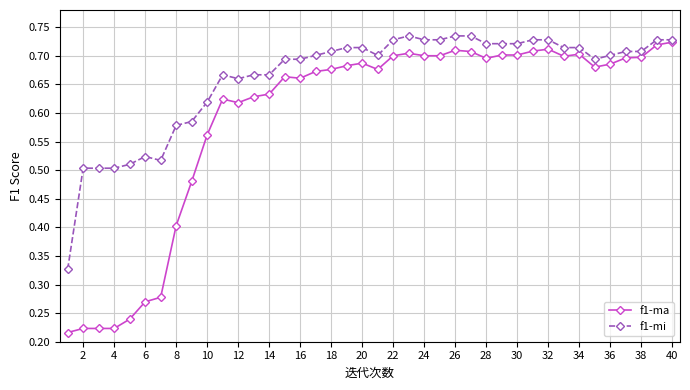

Which series has the largest total across all categories?

f1-mi